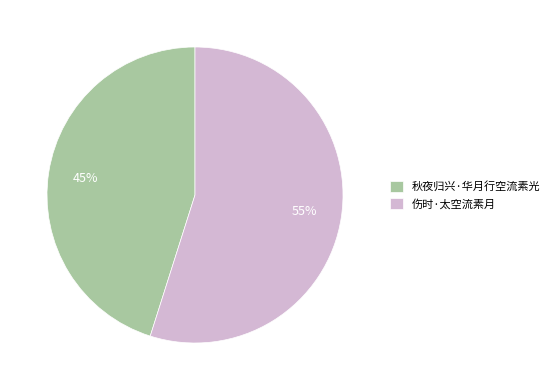

Combined, do 伤时·太空流素月 and 秋夜归兴·华月行空流素光 account for over 50%?

Yes